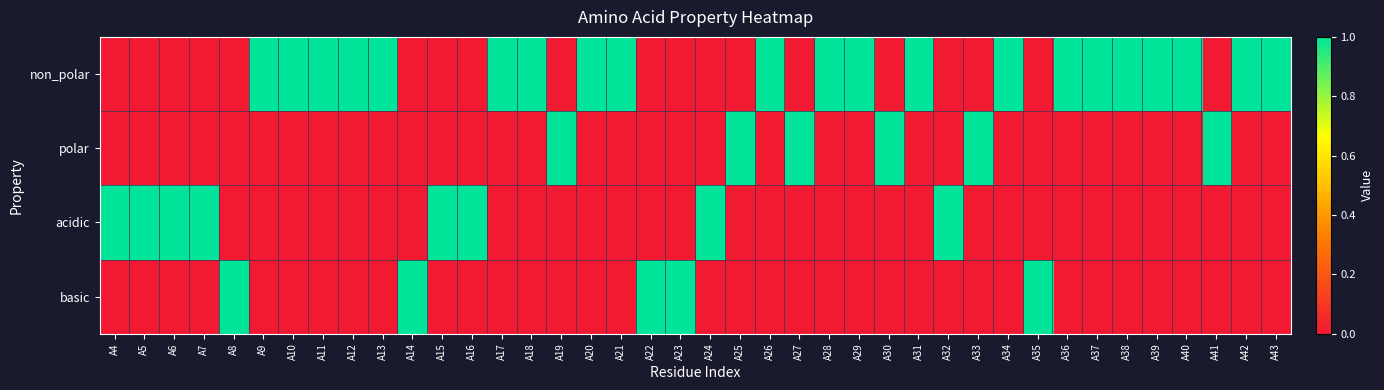

Reading right to left, list all the values displayed in this chart.

non_polar: A43=1	A42=1	A41=0	A40=1	A39=1	A38=1	A37=1	A36=1	A35=0	A34=1	A33=0	A32=0	A31=1	A30=0	A29=1	A28=1	A27=0	A26=1	A25=0	A24=0	A23=0	A22=0	A21=1	A20=1	A19=0	A18=1	A17=1	A16=0	A15=0	A14=0	A13=1	A12=1	A11=1	A10=1	A9=1	A8=0	A7=0	A6=0	A5=0	A4=0
polar: A43=0	A42=0	A41=1	A40=0	A39=0	A38=0	A37=0	A36=0	A35=0	A34=0	A33=1	A32=0	A31=0	A30=1	A29=0	A28=0	A27=1	A26=0	A25=1	A24=0	A23=0	A22=0	A21=0	A20=0	A19=1	A18=0	A17=0	A16=0	A15=0	A14=0	A13=0	A12=0	A11=0	A10=0	A9=0	A8=0	A7=0	A6=0	A5=0	A4=0
acidic: A43=0	A42=0	A41=0	A40=0	A39=0	A38=0	A37=0	A36=0	A35=0	A34=0	A33=0	A32=1	A31=0	A30=0	A29=0	A28=0	A27=0	A26=0	A25=0	A24=1	A23=0	A22=0	A21=0	A20=0	A19=0	A18=0	A17=0	A16=1	A15=1	A14=0	A13=0	A12=0	A11=0	A10=0	A9=0	A8=0	A7=1	A6=1	A5=1	A4=1
basic: A43=0	A42=0	A41=0	A40=0	A39=0	A38=0	A37=0	A36=0	A35=1	A34=0	A33=0	A32=0	A31=0	A30=0	A29=0	A28=0	A27=0	A26=0	A25=0	A24=0	A23=1	A22=1	A21=0	A20=0	A19=0	A18=0	A17=0	A16=0	A15=0	A14=1	A13=0	A12=0	A11=0	A10=0	A9=0	A8=1	A7=0	A6=0	A5=0	A4=0